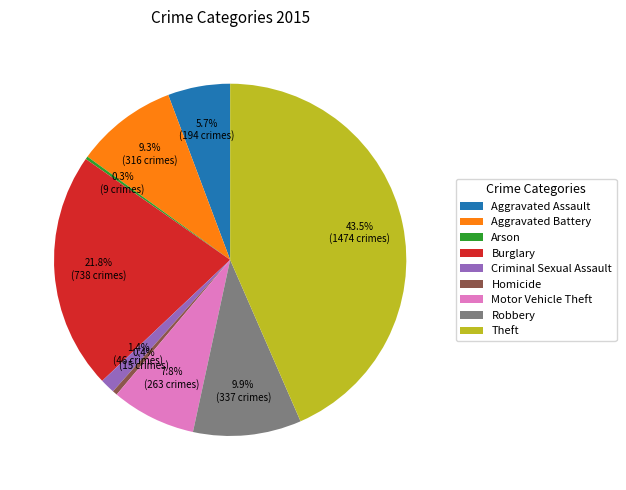

How much of the chart is everything except Robbery?

90.1%